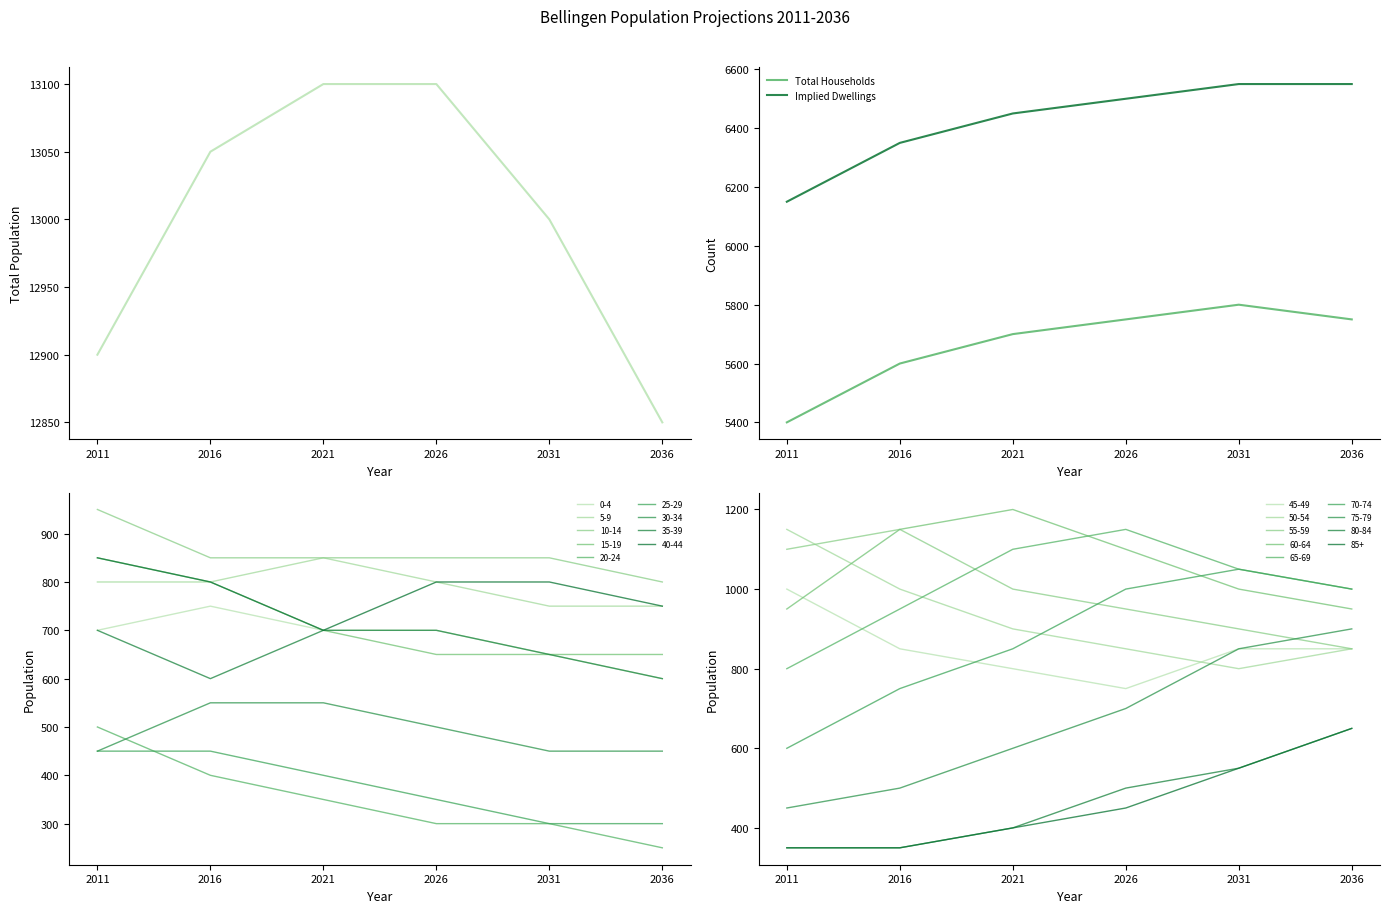

The Implied Dwellings series shows 4130 at 2011. True or false?

False